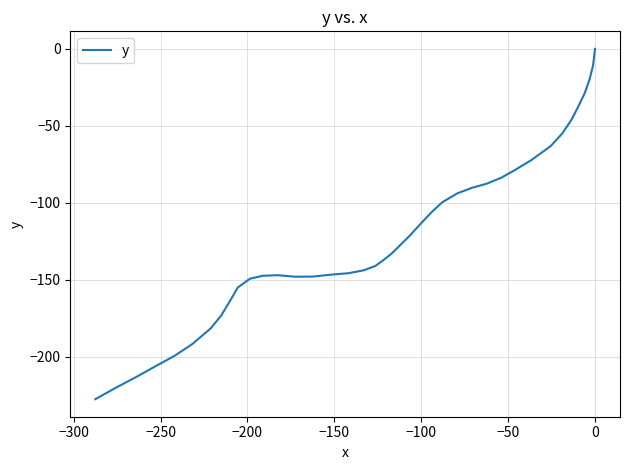

True or false: the data shows -15.0 at −100.

False